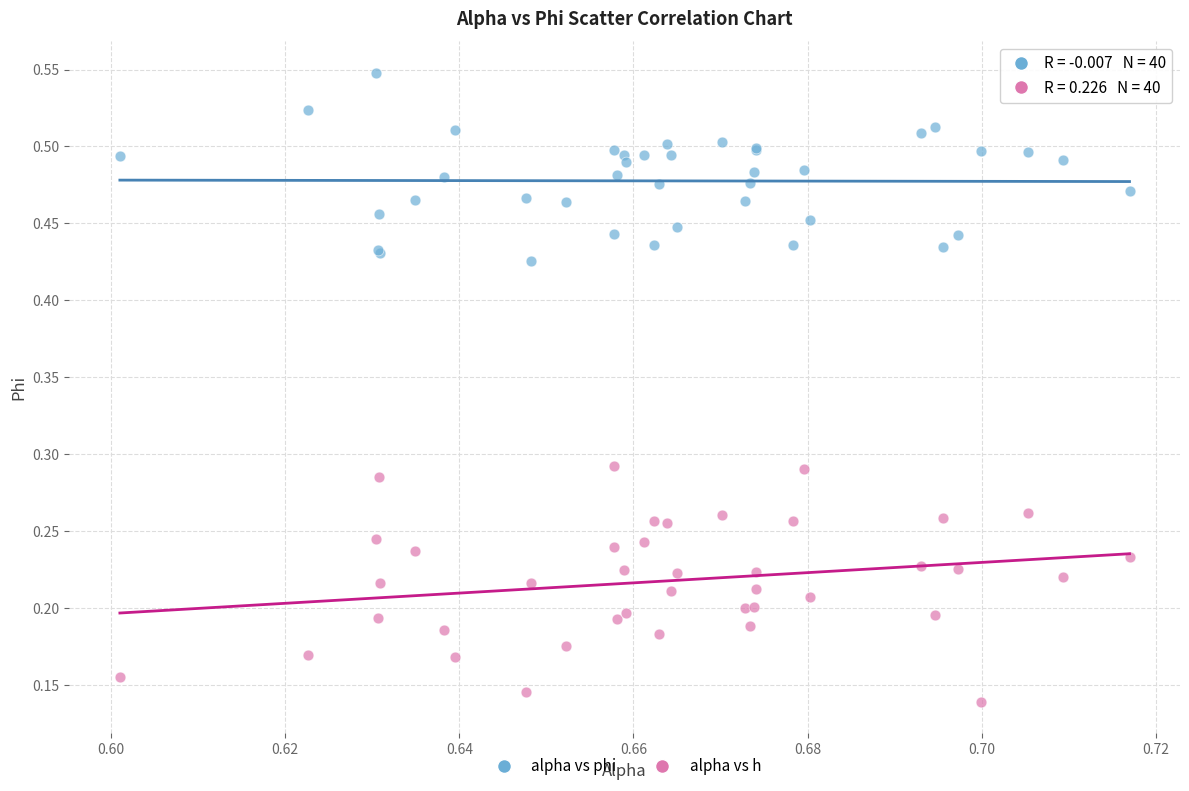

Which series reaches the maximum Y coordinate?

alpha vs phi